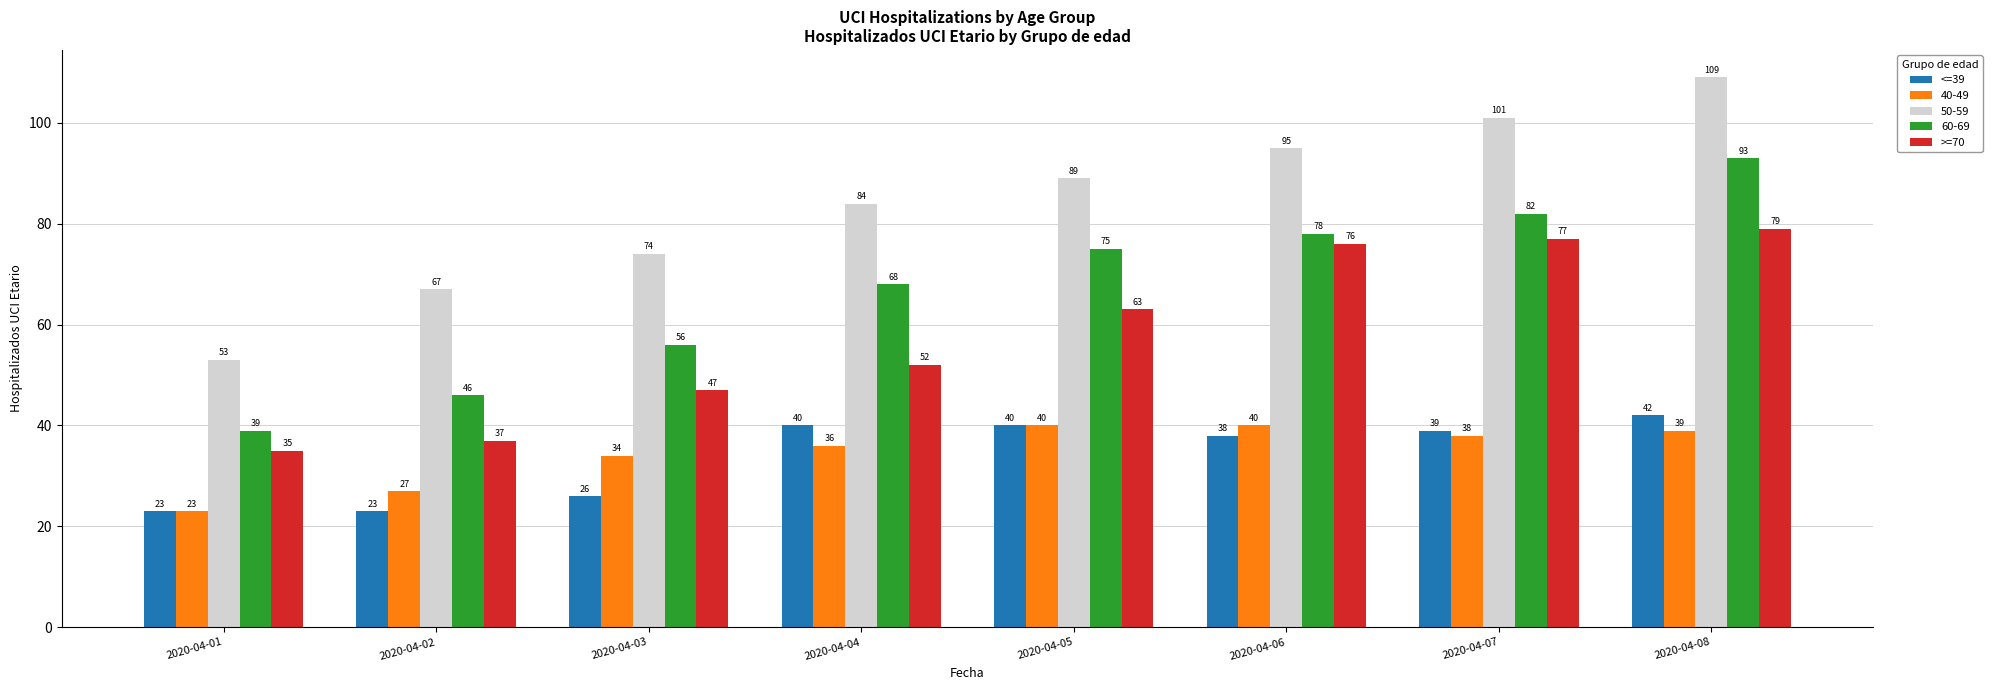

True or false: <=39 has a value of 42 at 2020-04-08.

True